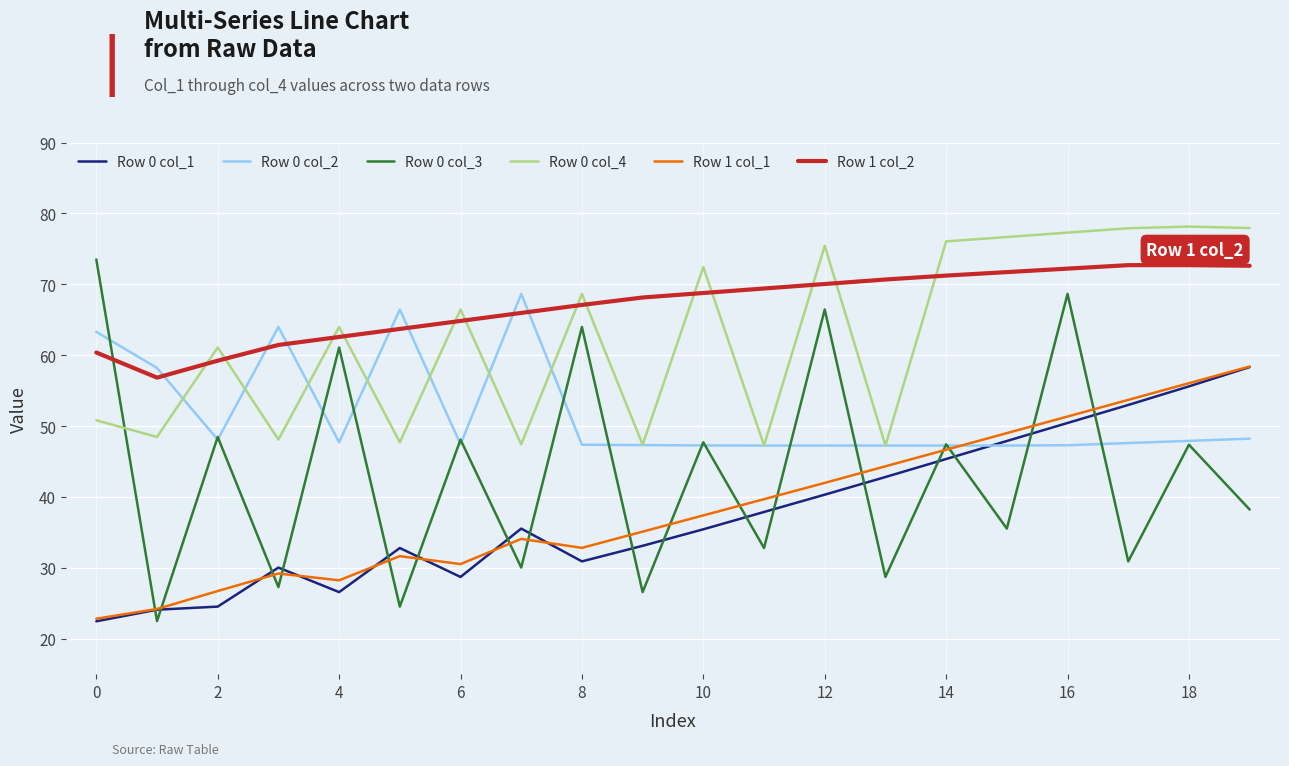

Which series has the largest total across all categories?

Row 1 col_2